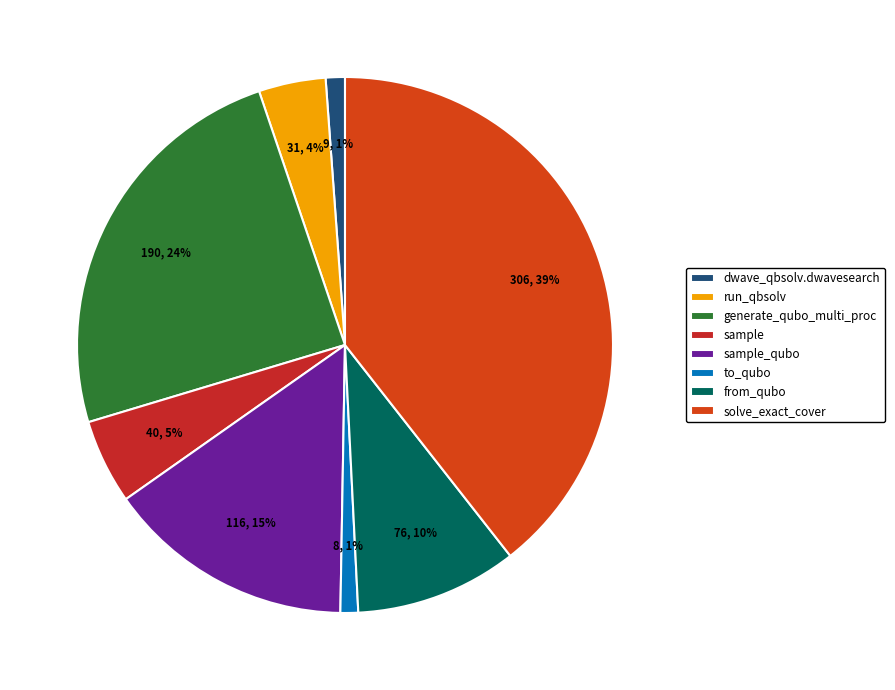

Which category has the biggest portion of the pie?

solve_exact_cover